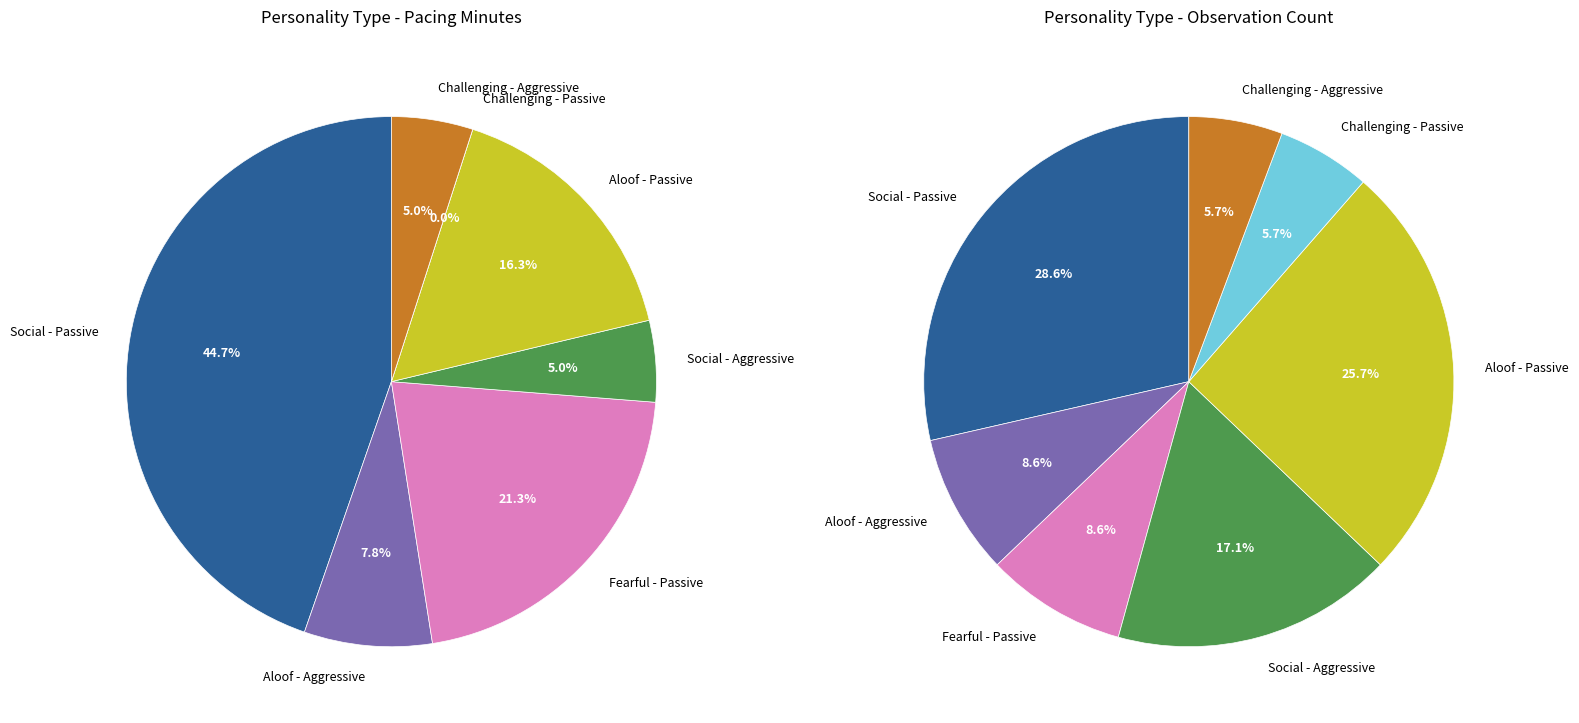

Is the sum of Social - Aggressive and Aloof - Aggressive greater than half?

No